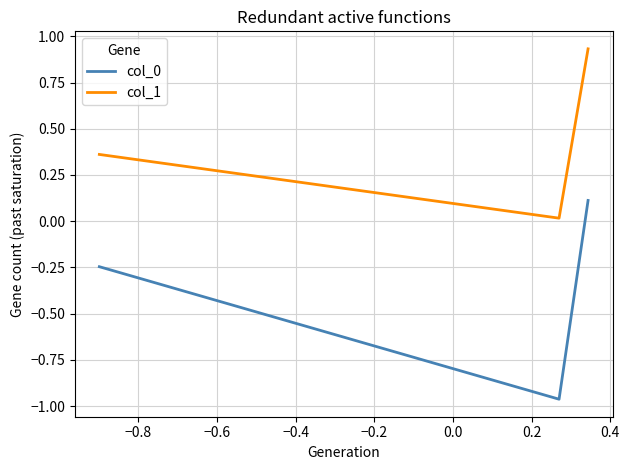

What is the sum of all col_0 values?

-1.1